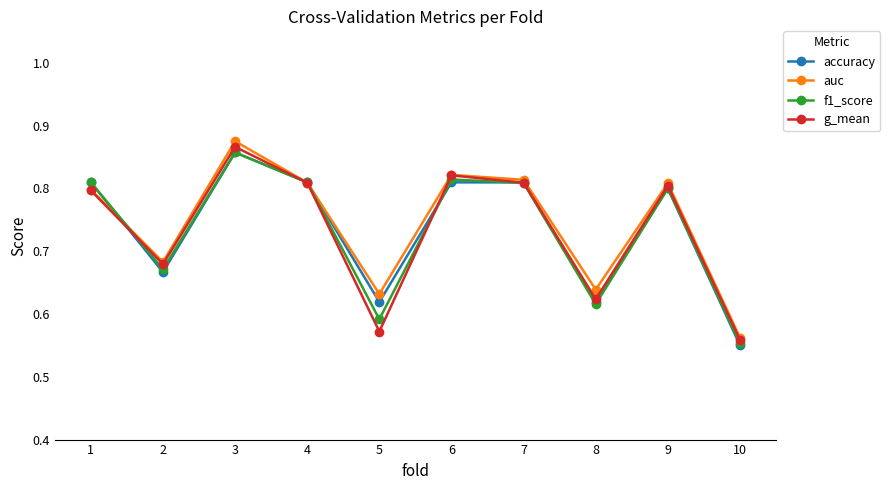

Which series changed the most between 5 and 6?

g_mean